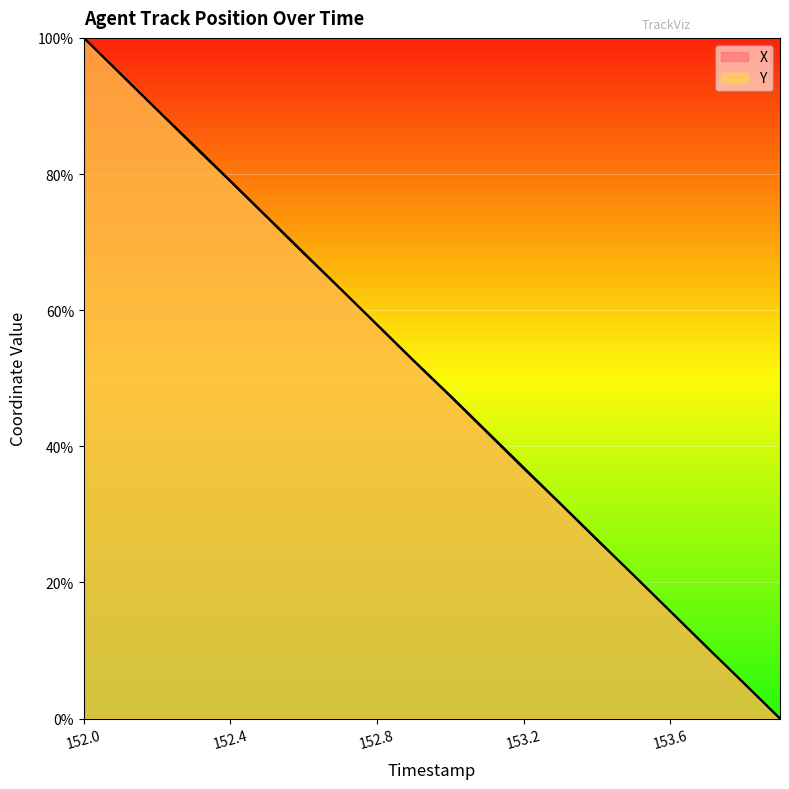

How many categories are shown in the chart?

20